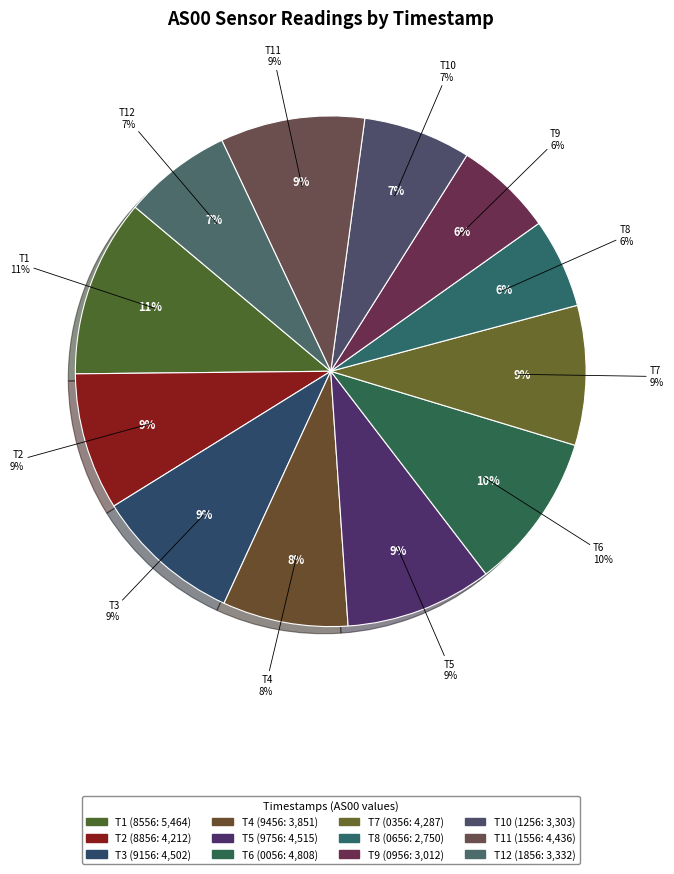

Combined, what portion of the pie is 1691800056 and 1691799756?

19.2%